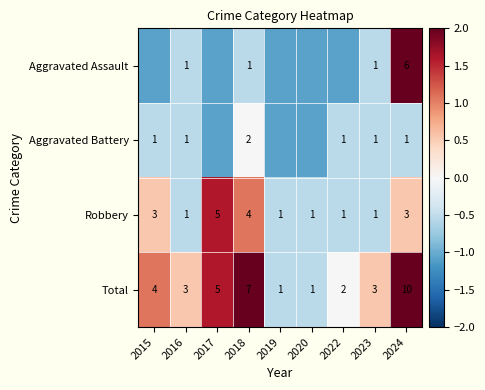

Is the value of Aggravated Assault at 2024 greater than the value of Robbery at 2020?

Yes